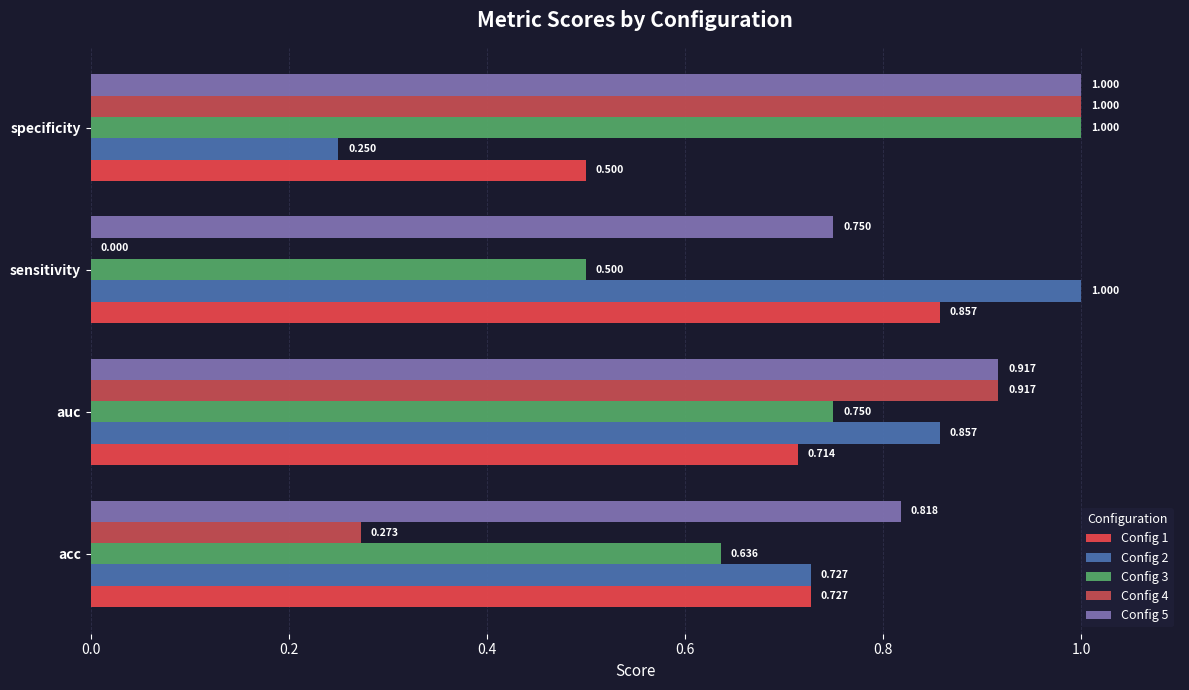

How many distinct data groups are displayed?

5